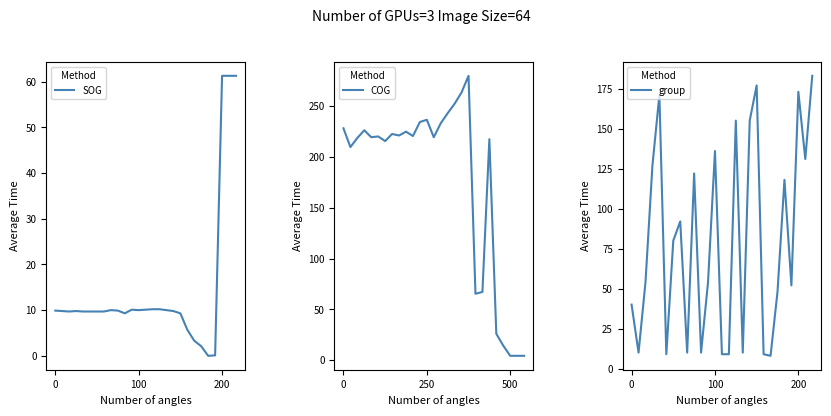

Where is group nearest to the value 95?

7